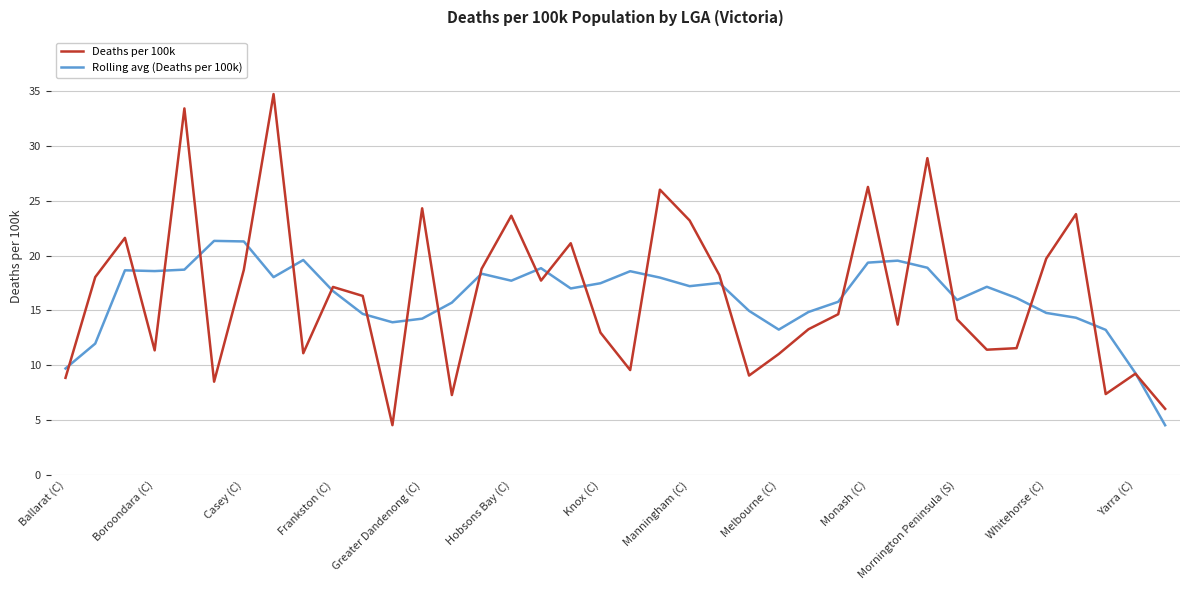

Which series has the widest spread of values?

Deaths per 100k